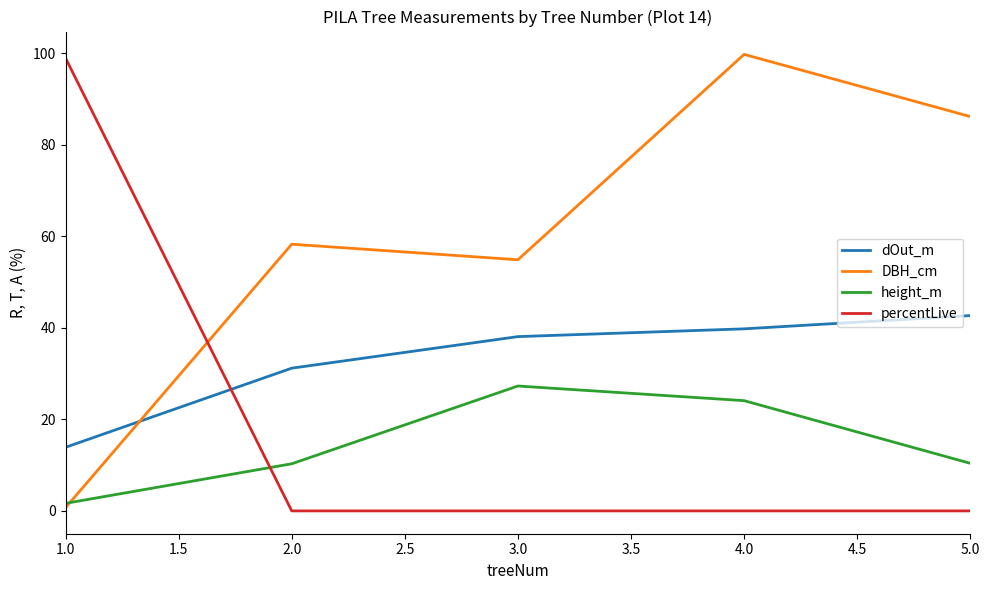

Between 4.0 and 5.0, which series saw the biggest shift?

height_m